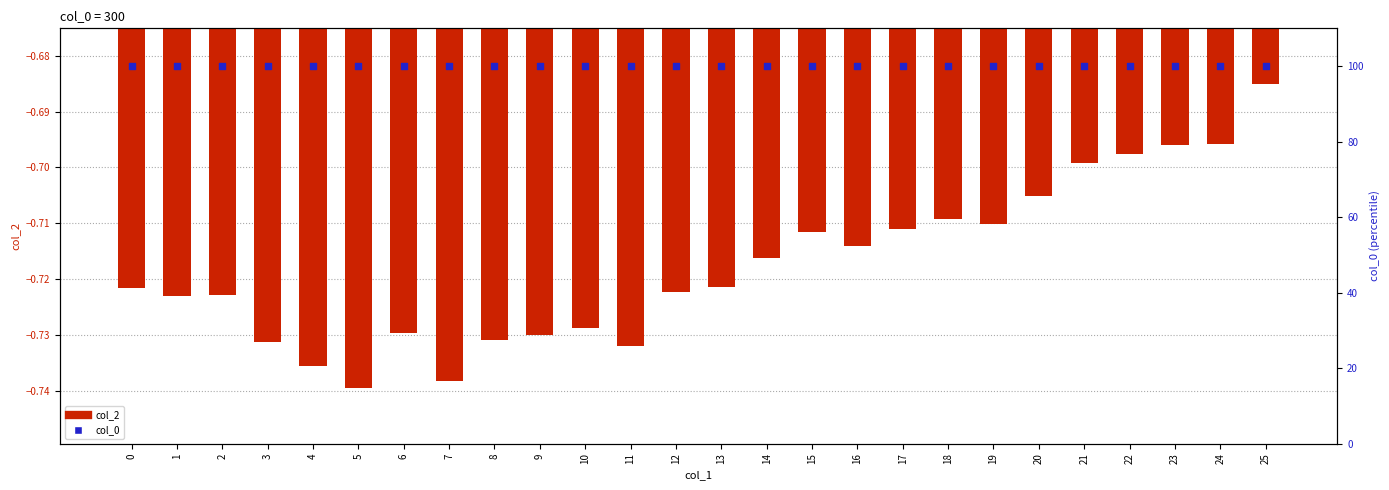

Which series has the largest total across all categories?

col_0